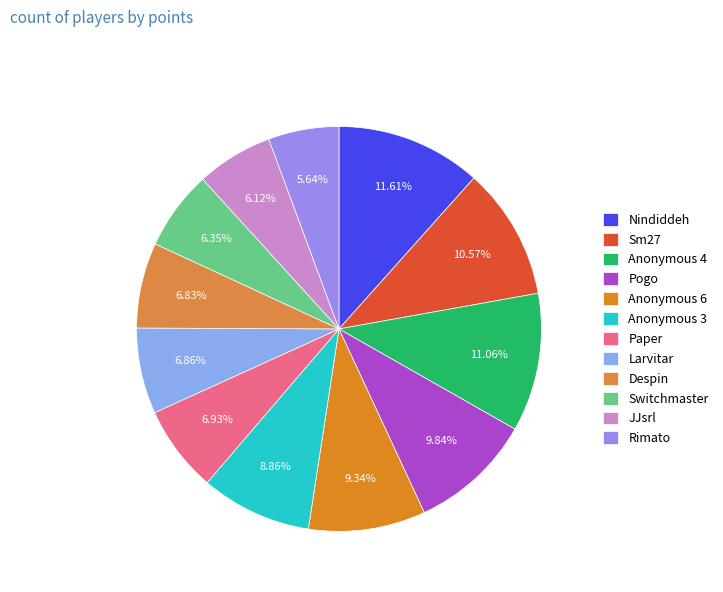

What is the smallest slice in the pie chart?

Rimato